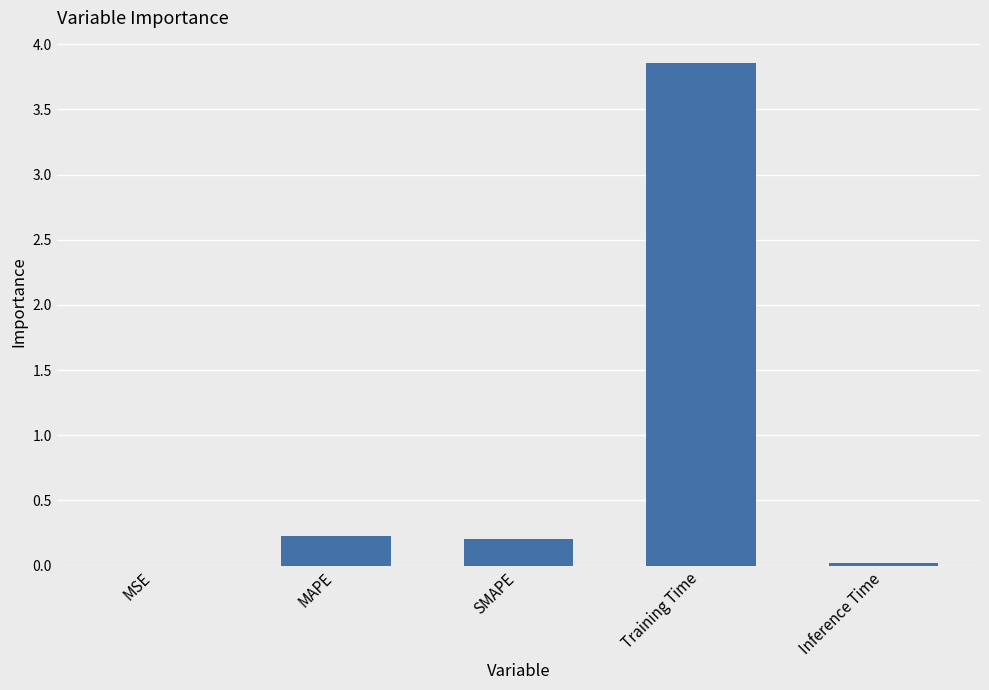

Which category has the highest value across all series?

Training Time